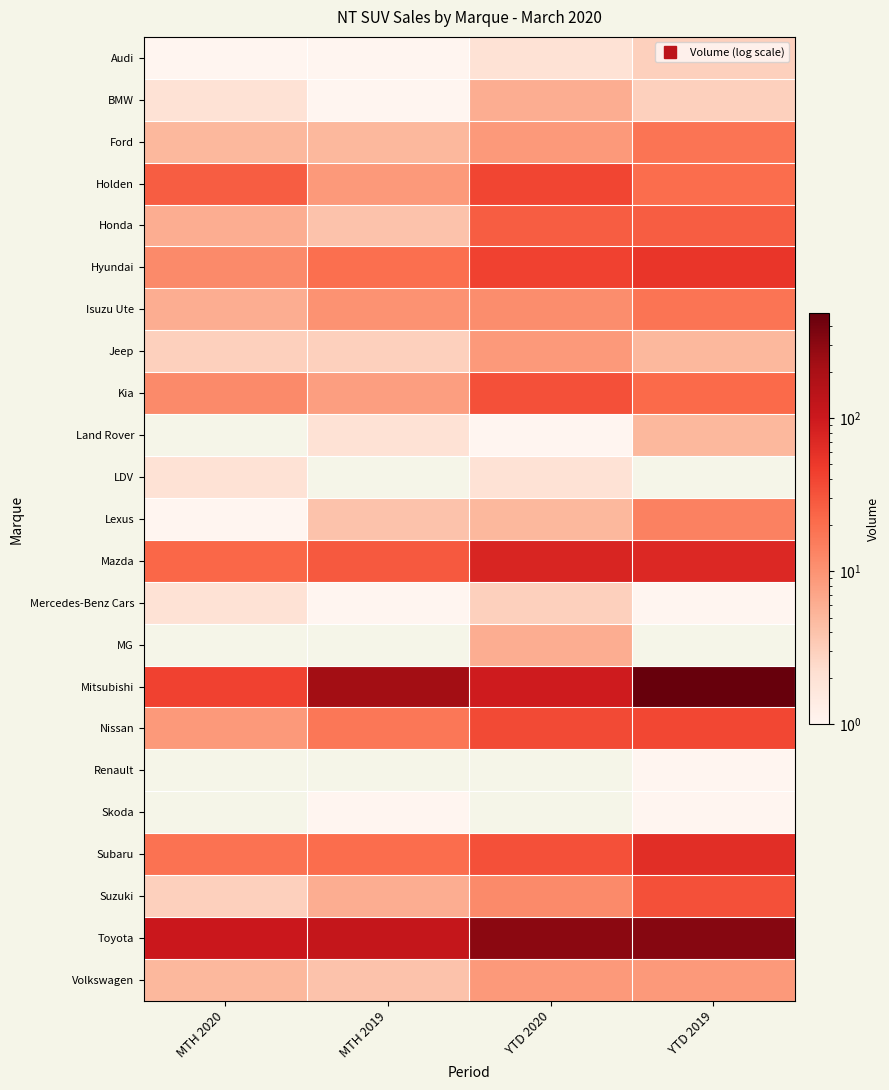

How many BMW values are between 2 and 6?

3